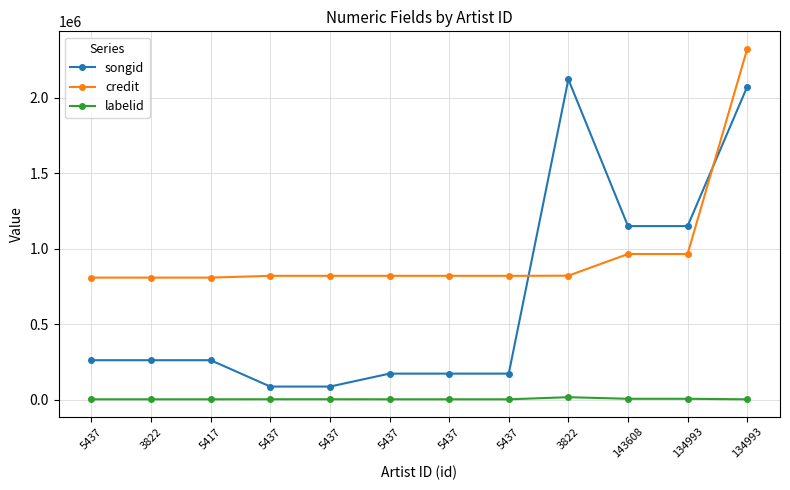

How many lines are shown in the chart?

3